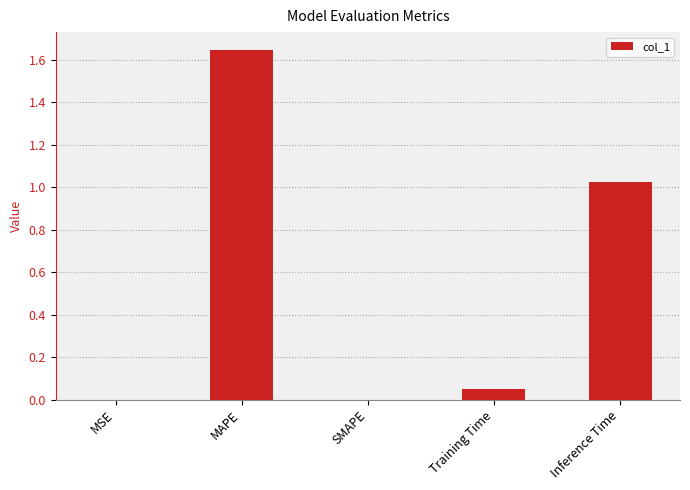

Which has a higher value, MSE or MAPE?

MAPE